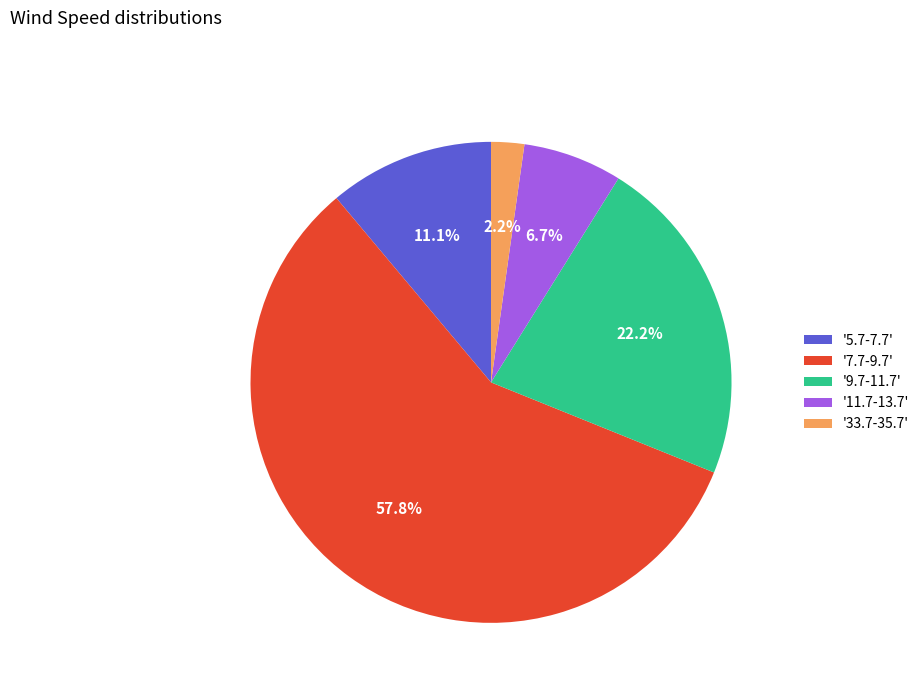

To the nearest percent, what is the difference between the largest and smallest slice percentages?

56%